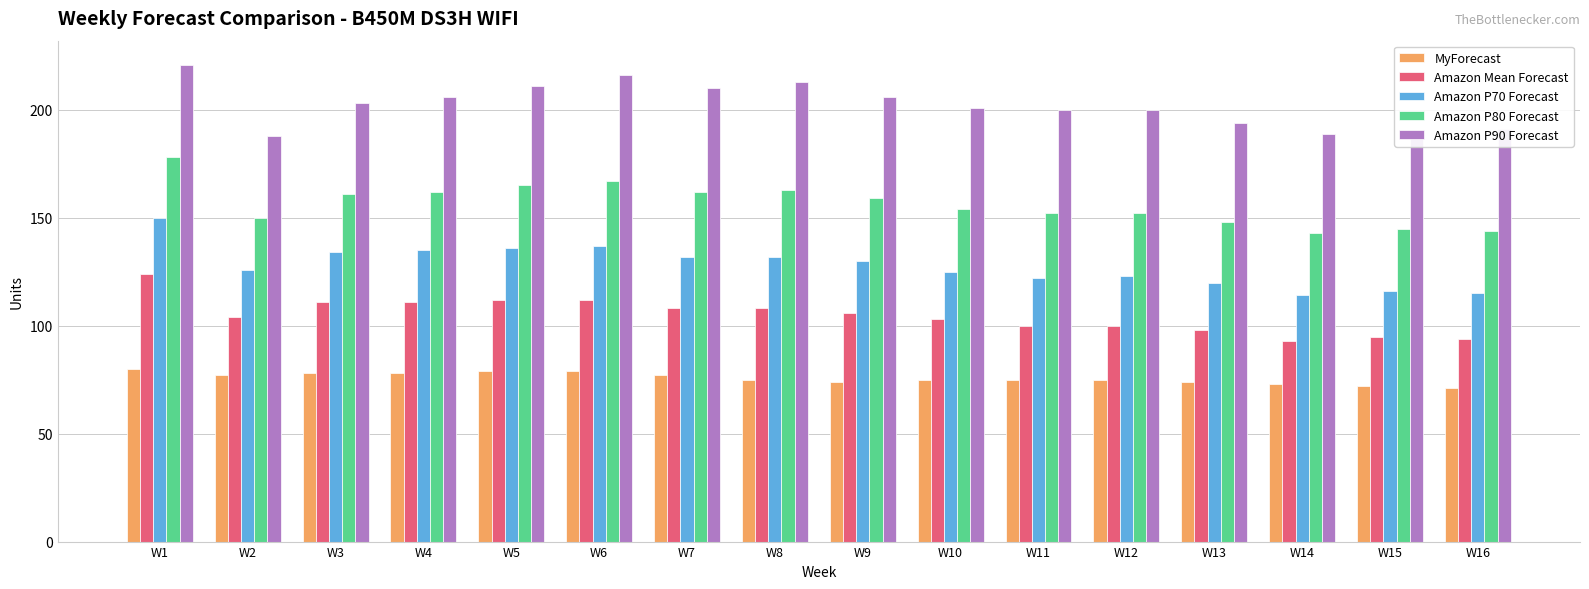

What is the highest value of the Amazon P70 Forecast series?

150